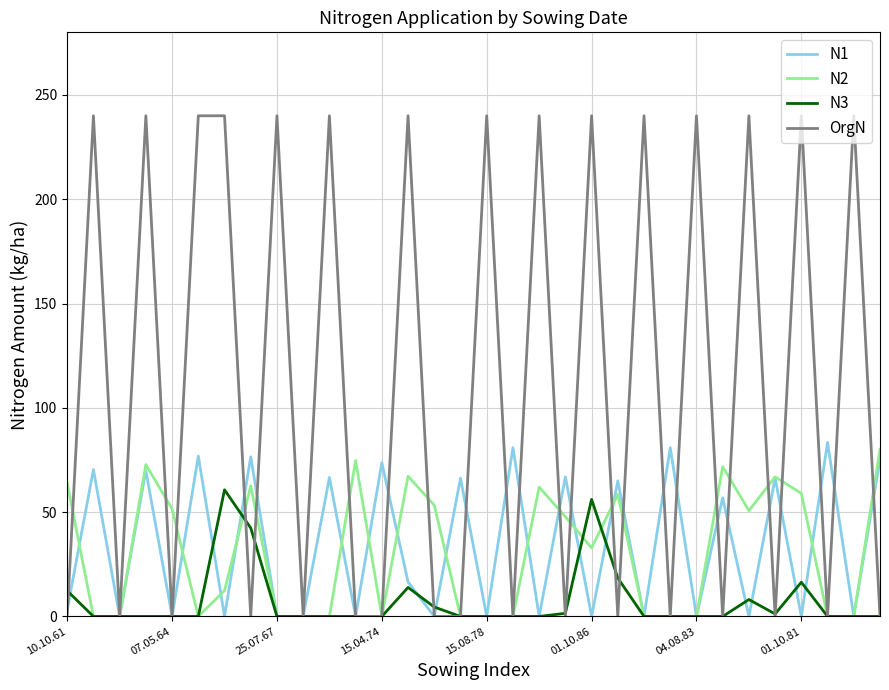

At how many categories does at least one series exceed 182?

15